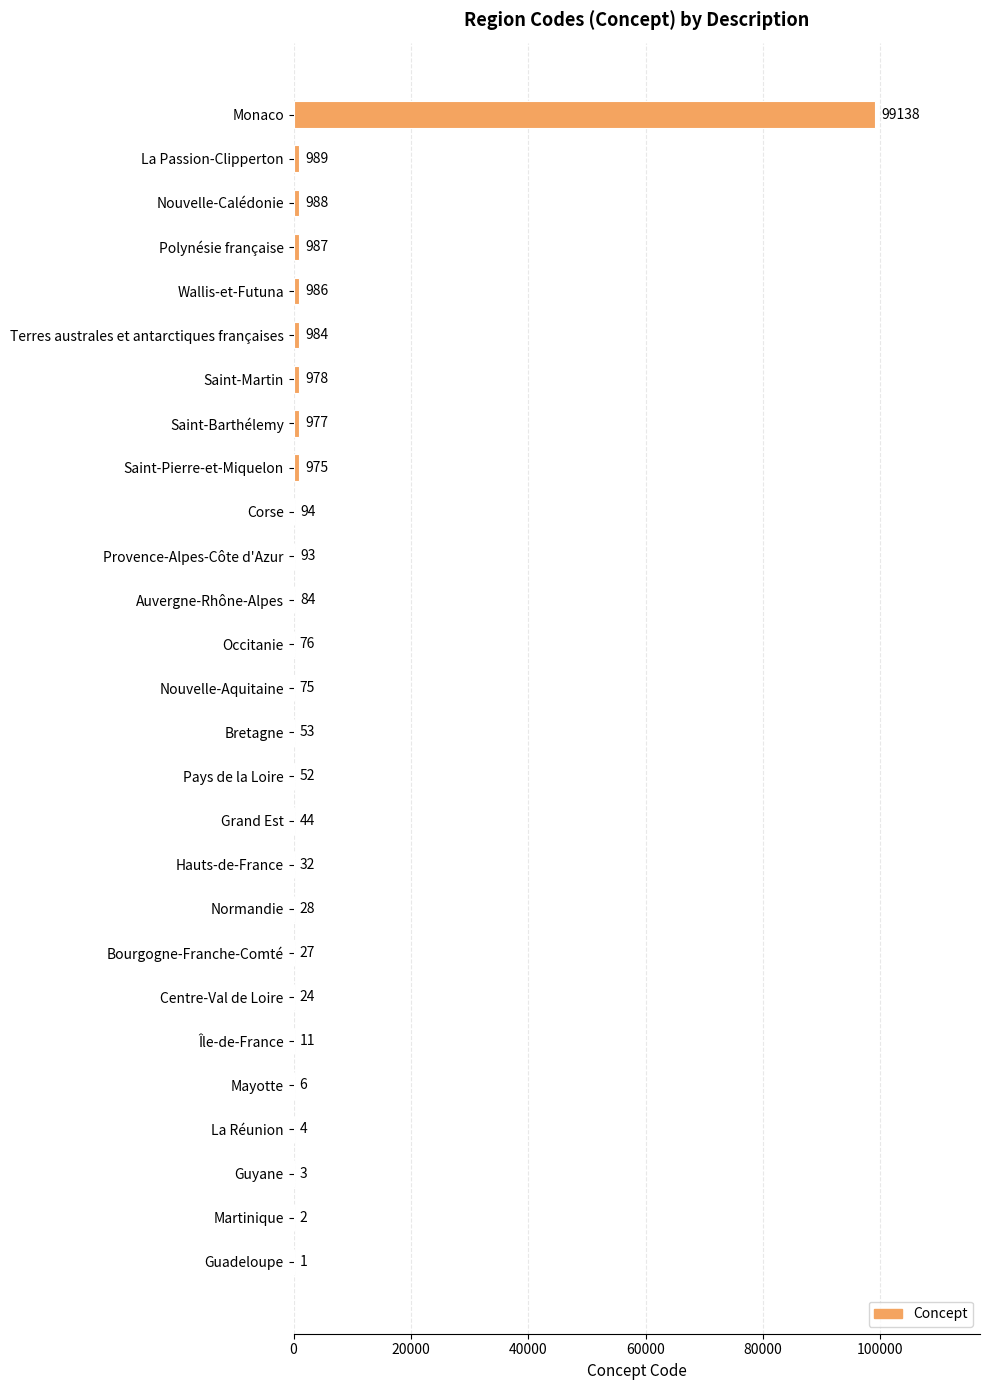

Are the bars horizontal?

Yes